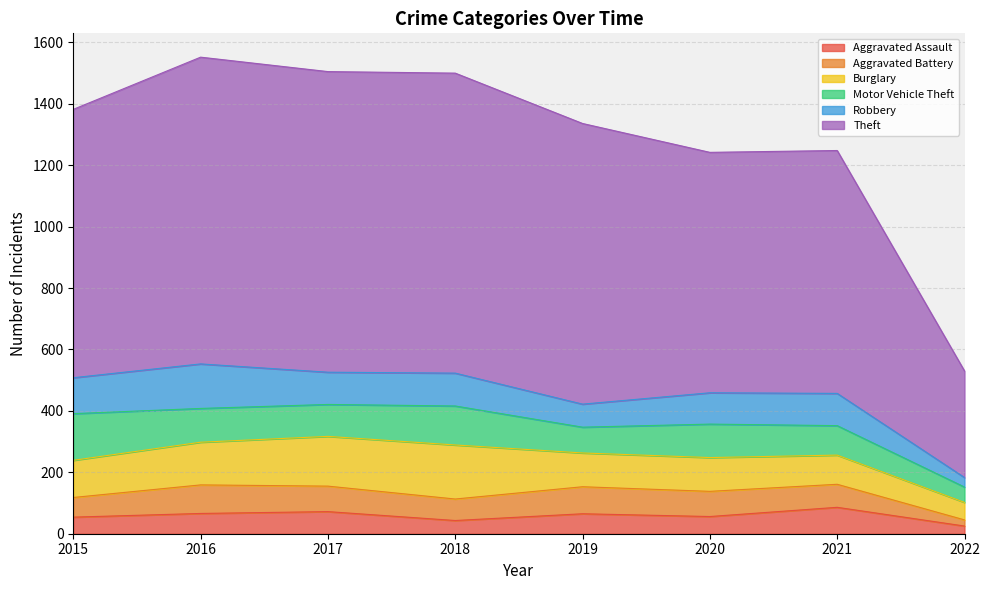

Rank the series by their maximum value, from highest to lowest.

Theft, Burglary, Motor Vehicle Theft, Robbery, Aggravated Battery, Aggravated Assault